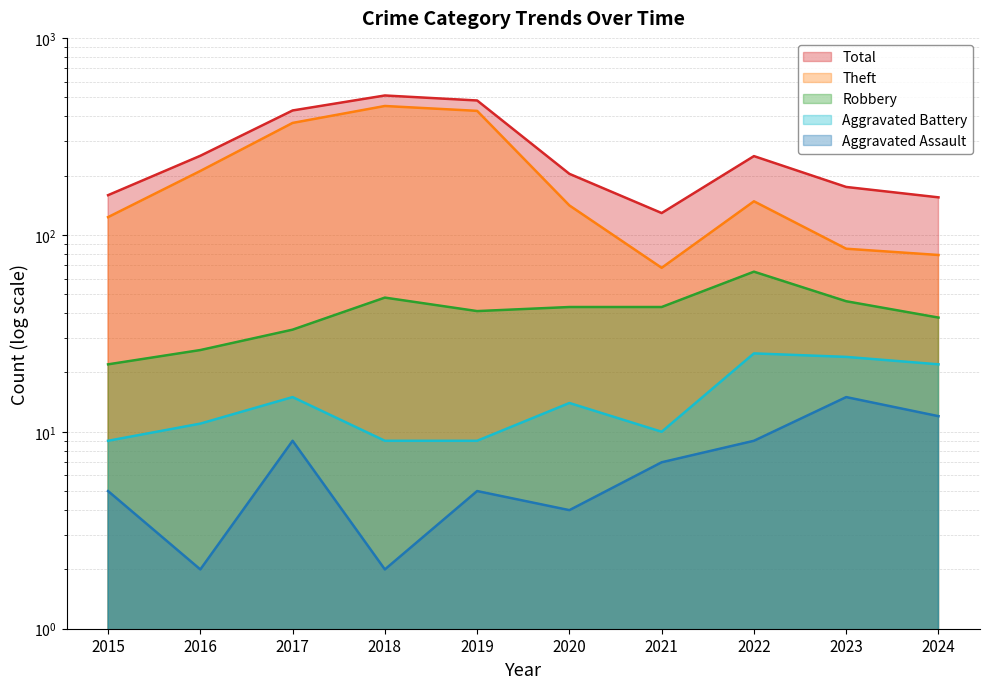

Which series has the largest total across all categories?

Total